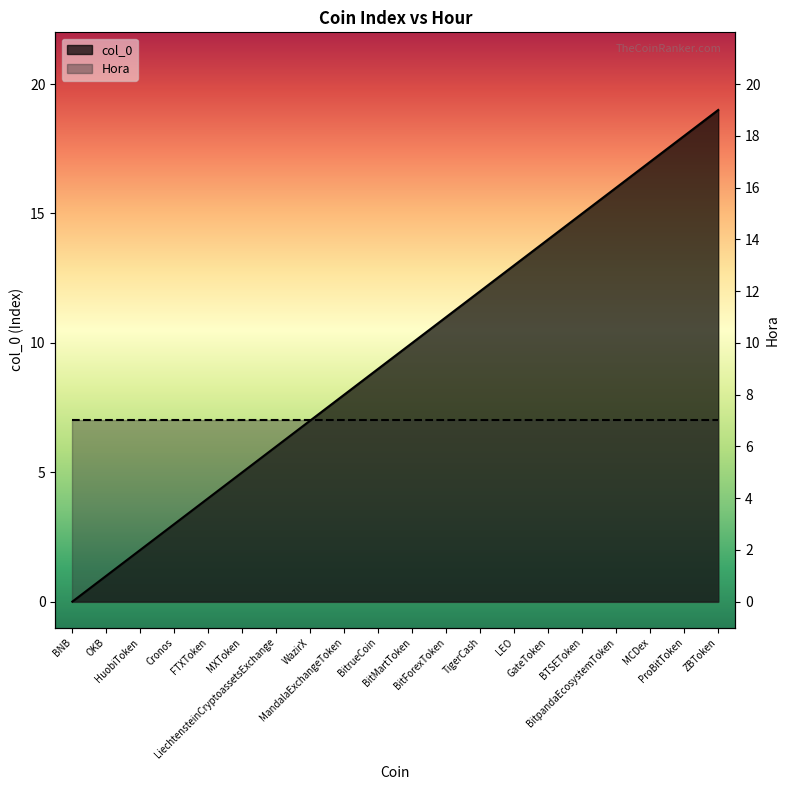

How many positive values are there?

19